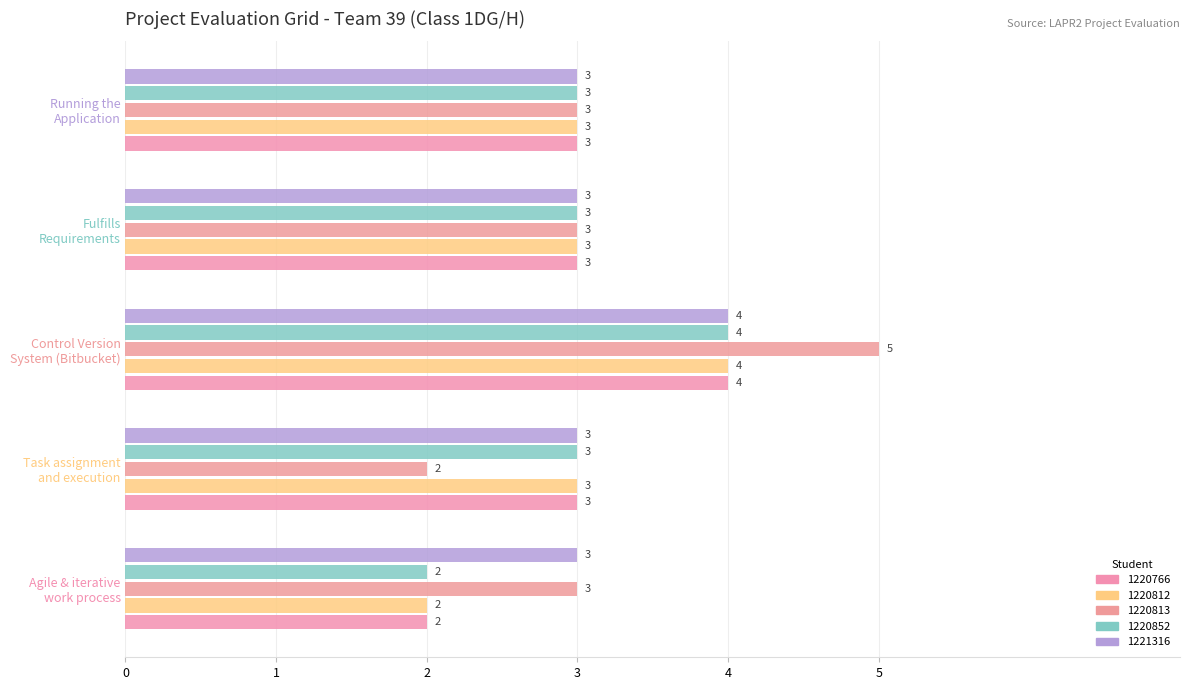

What position from the right is Agile & iterative work process?

5